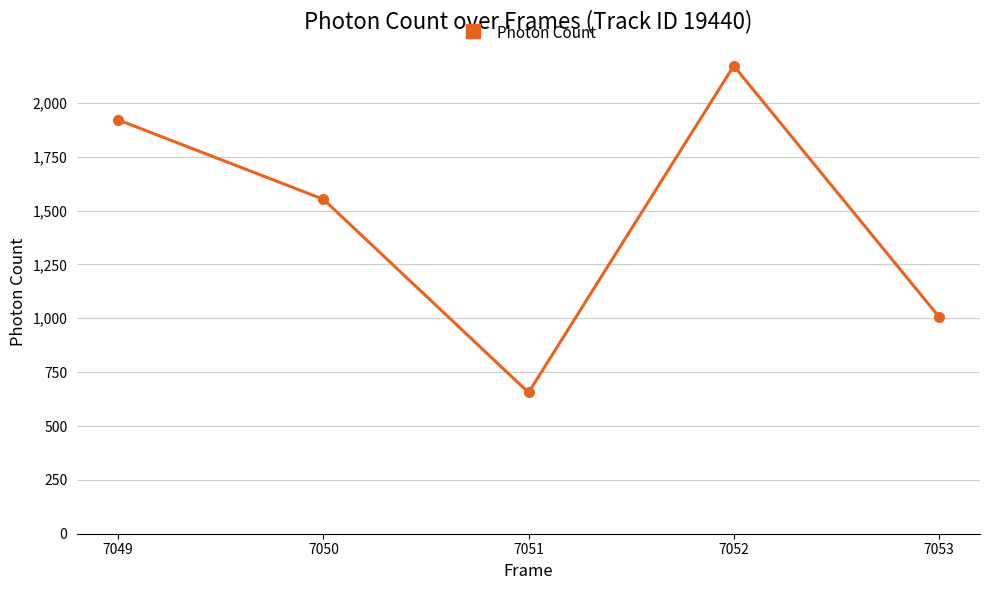

What is the smallest value displayed?

655.6